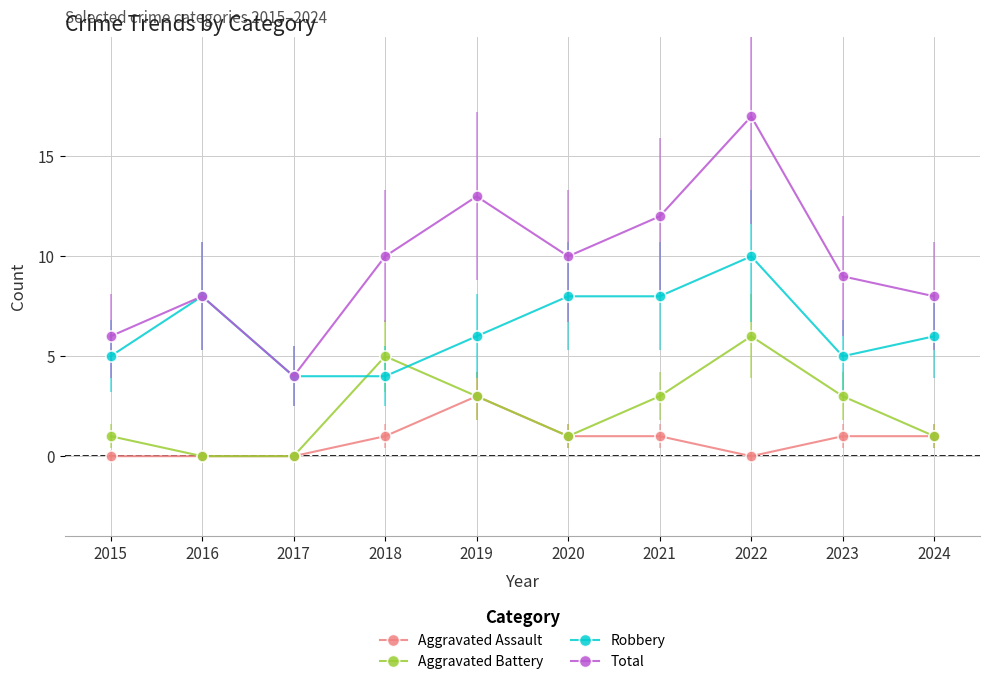

How many lines are shown in the chart?

4